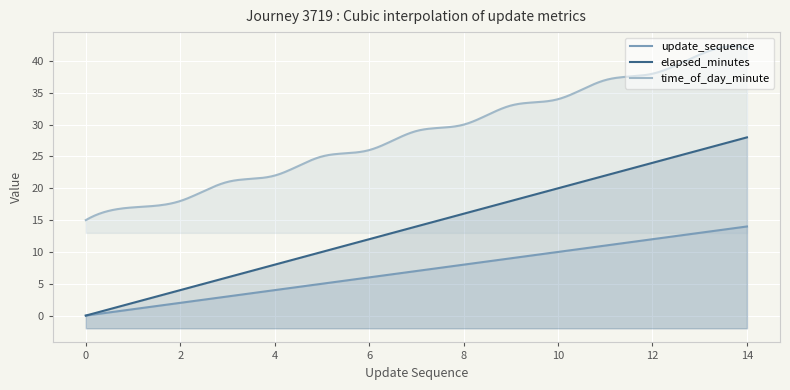

What is the maximum value for update_sequence?

14